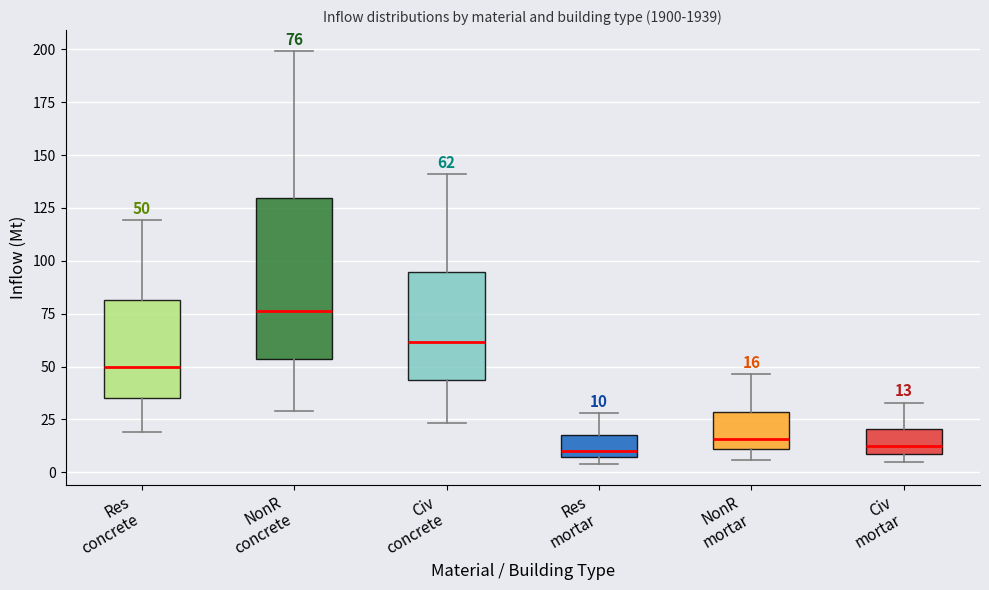

Comparing the boxes themselves (not the whiskers), which one is the tallest?

NonR concrete